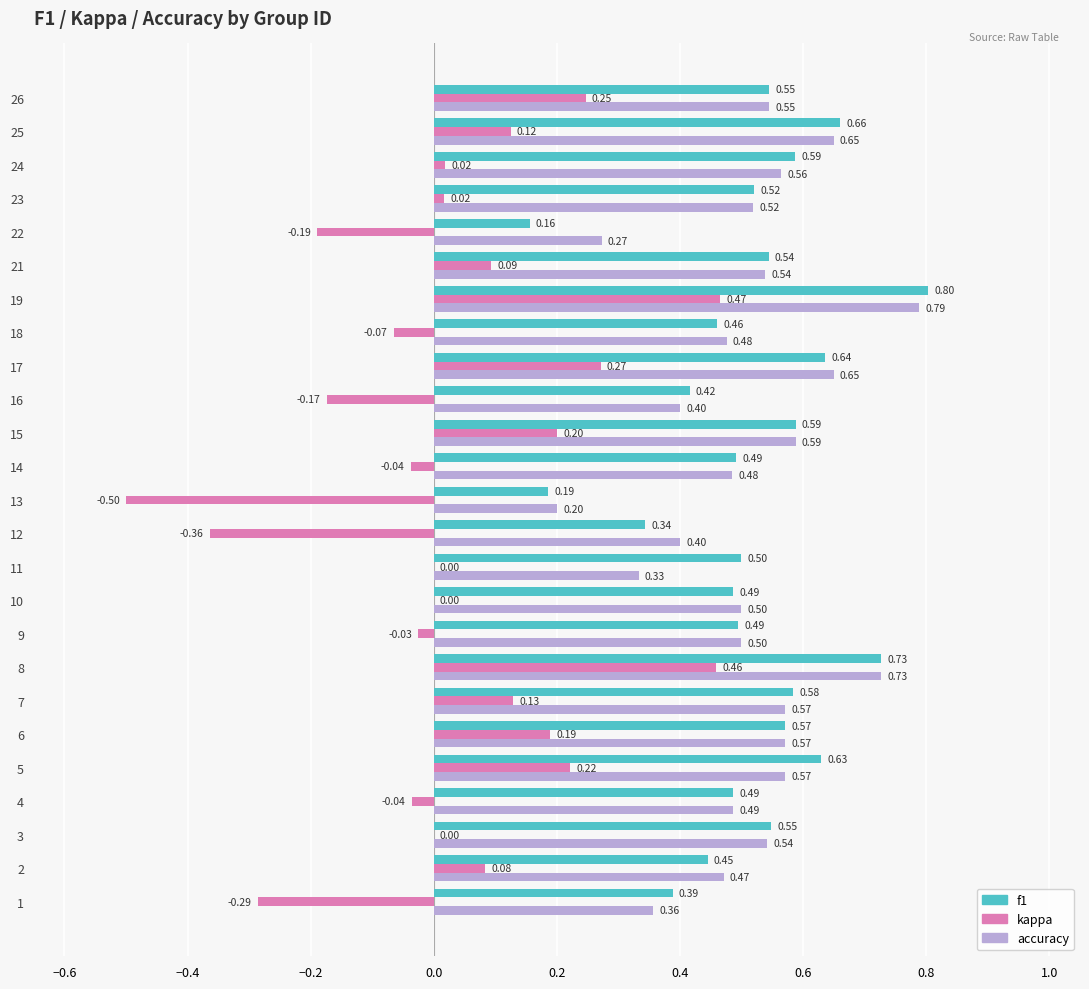

Between 6 and 14, which series saw the biggest shift?

kappa